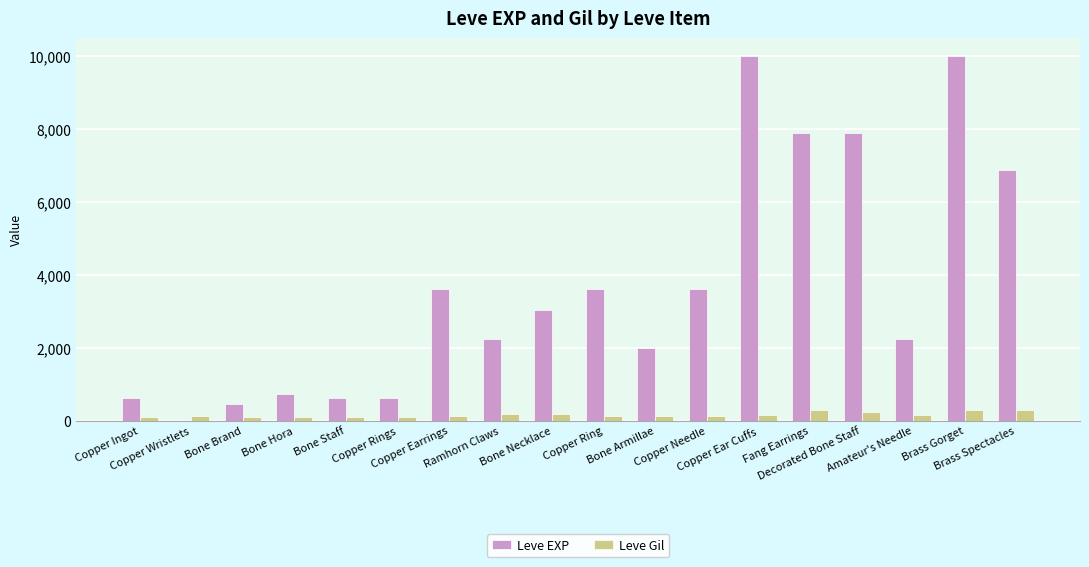

What is the difference between the Leve Gil values at Bone Staff and Copper Earrings?

26